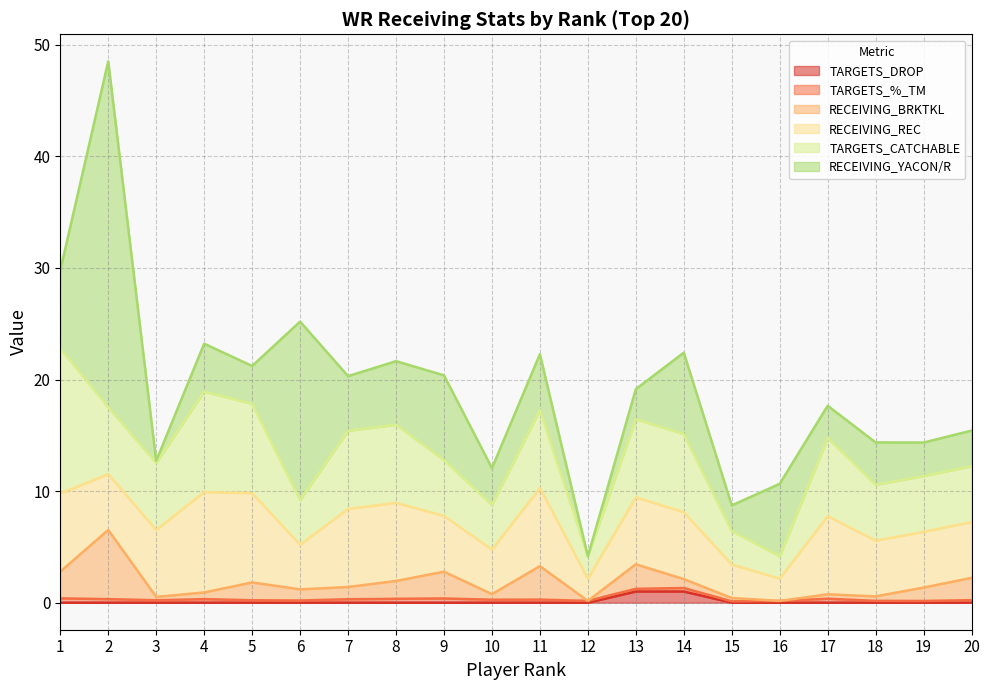

Does the chart display data point markers on the line(s)?

No